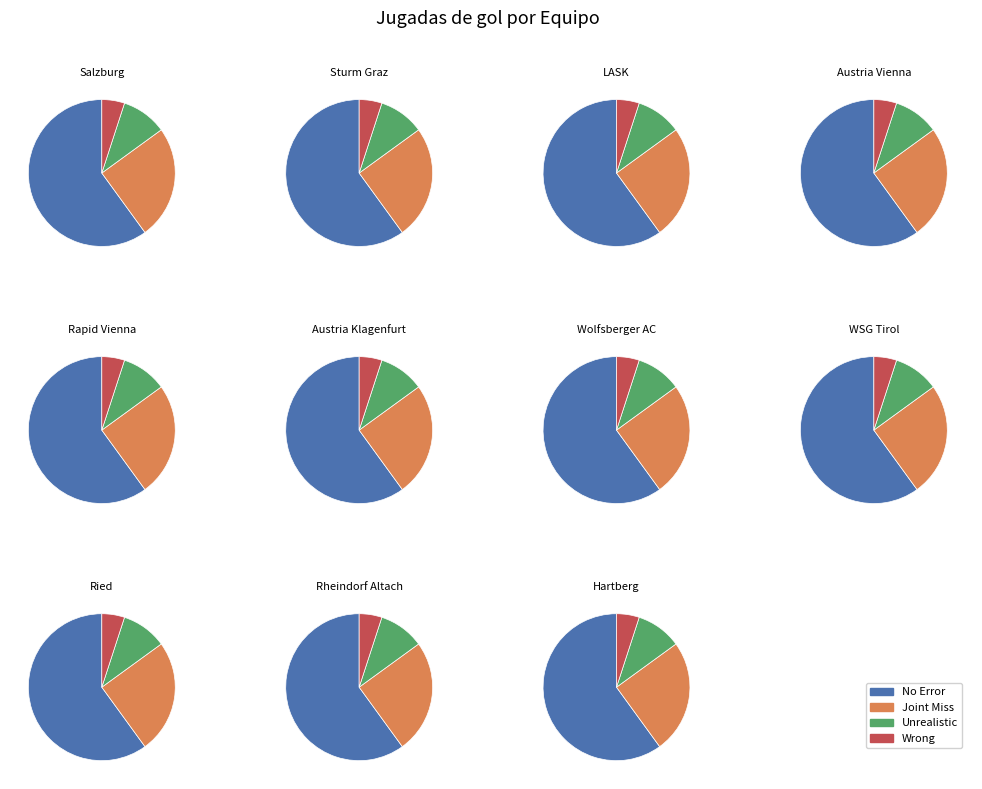

Combined, what portion of the pie is Austria Vienna and Sturm Graz?

18.5%